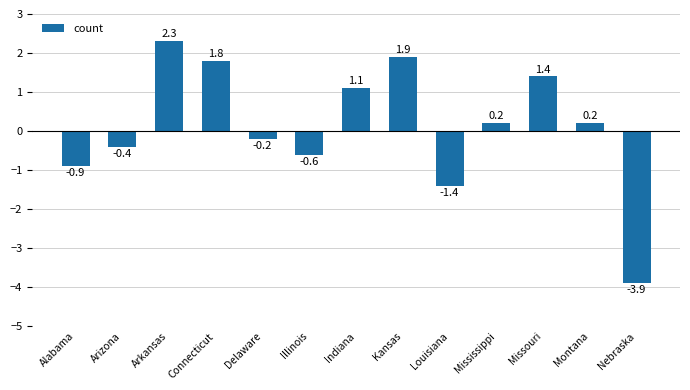

The value at Louisiana is -1.4. True or false?

True